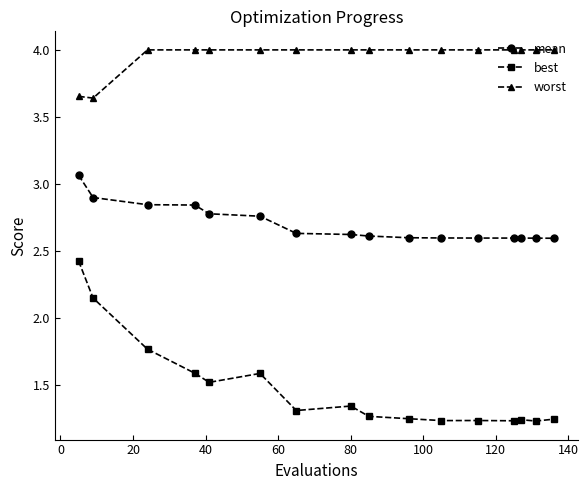

Rank the series by their maximum value, from lowest to highest.

best, mean, worst